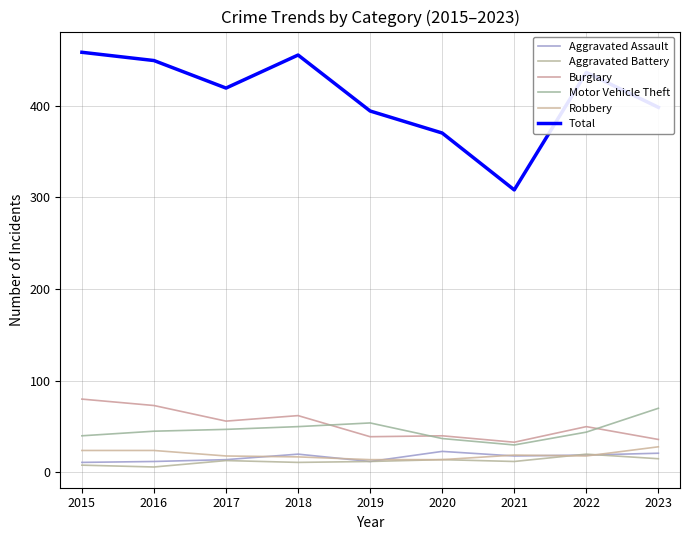

At how many categories does at least one series exceed 7?

9